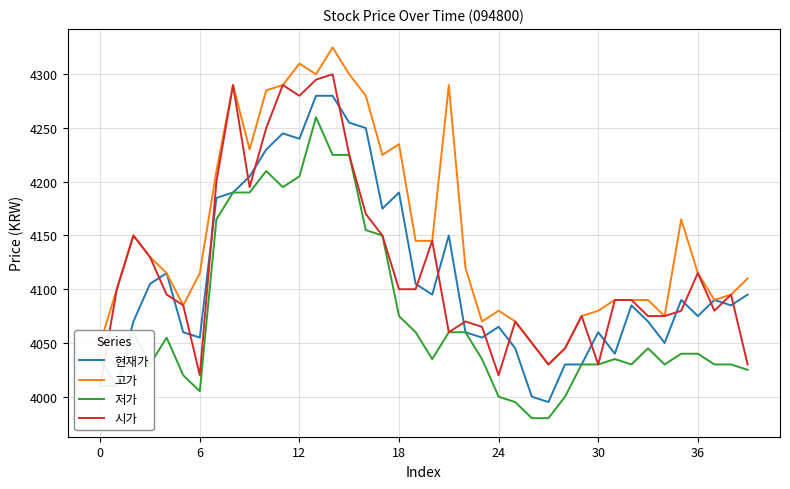

In 현재가, how many points are lower than both neighbors (excluding endpoints)?

11